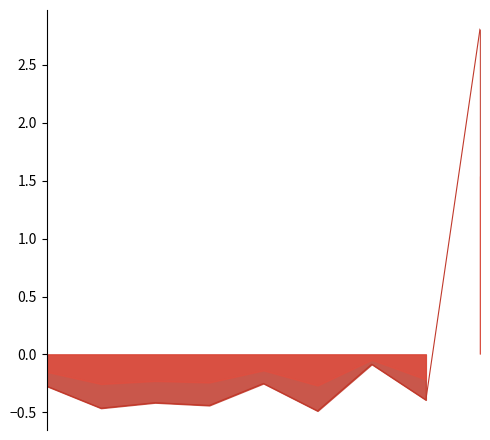

Which has a higher value, 2015-07-07 or 2015-07-29?

2015-07-29